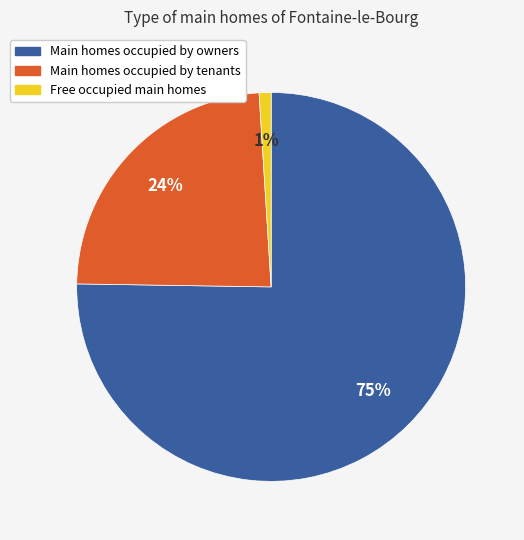

Count the number of slices in the pie.

3